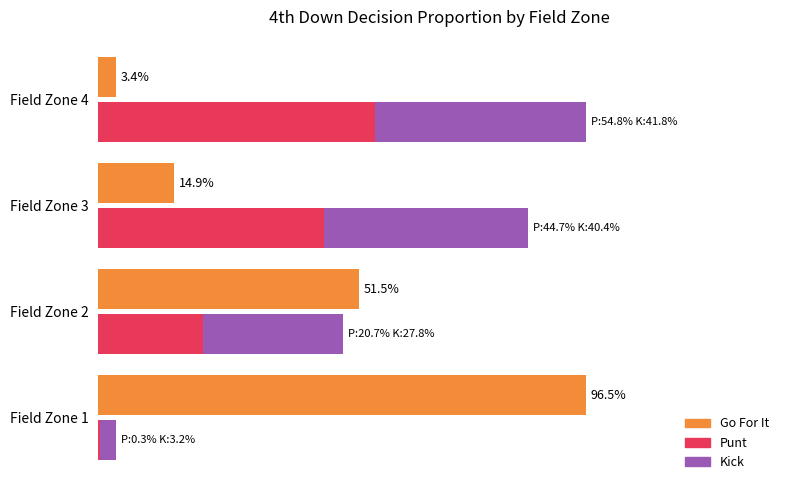

Does the chart contain stacked bars?

No